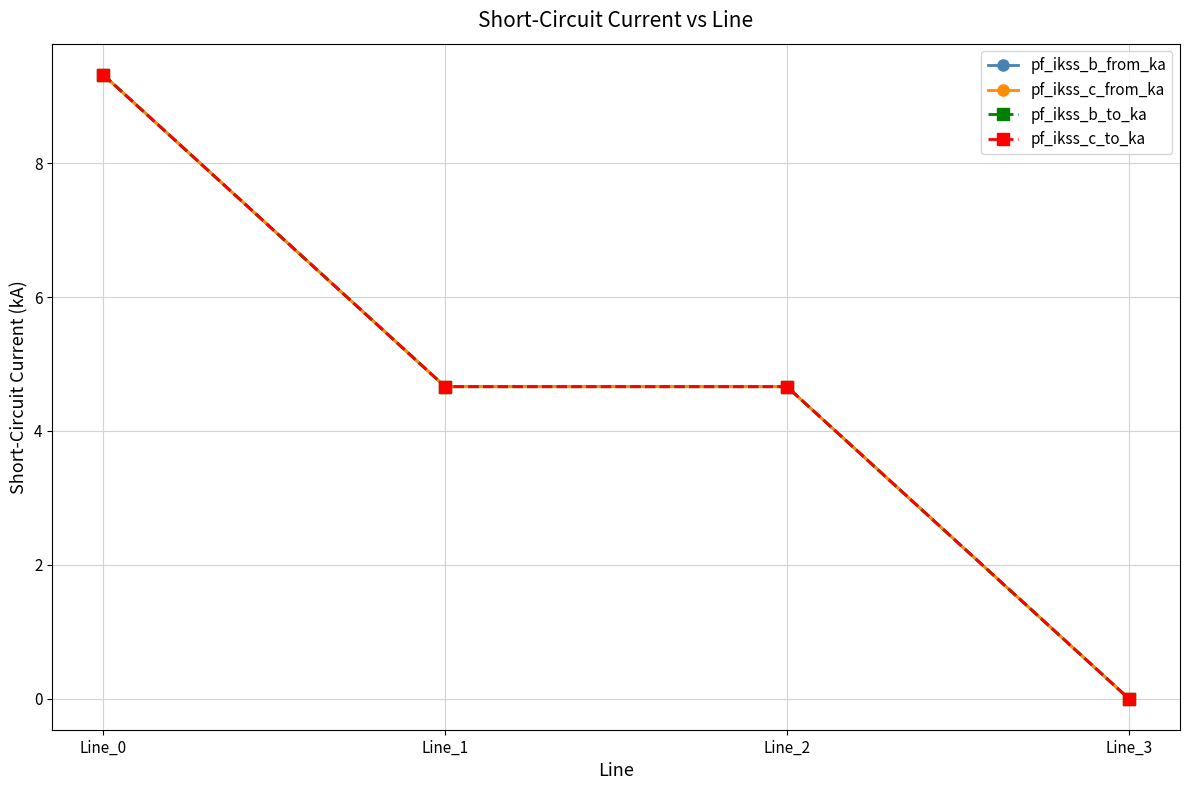

Is this an area chart (filled region under the line)?

No